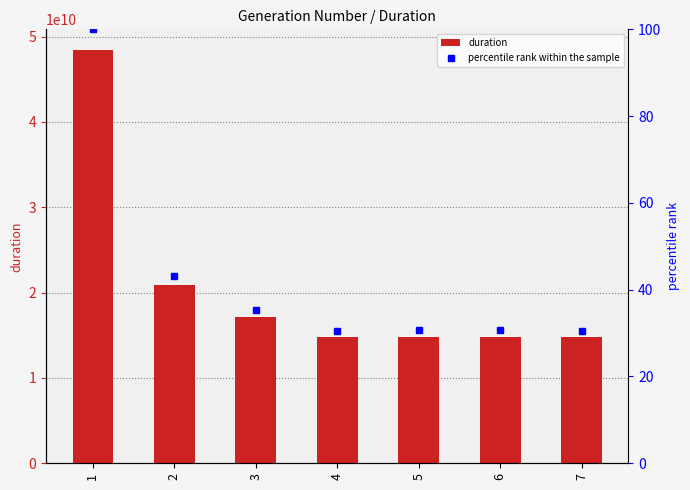

Which series has the largest total across all categories?

duration